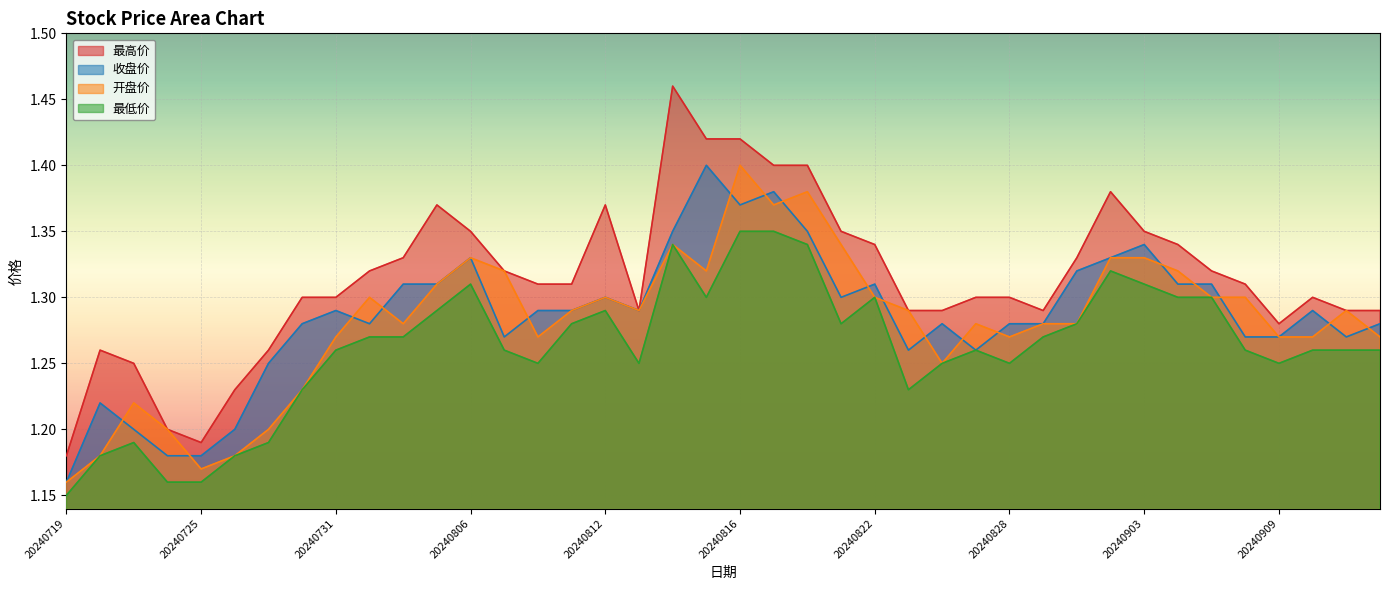

Rank the categories by 最高价 value from lowest to highest.

20240719, 20240725, 20240724, 20240726, 20240723, 20240722, 20240729, 20240909, 20240813, 20240823, 20240826, 20240829, 20240911, 20240912, 20240730, 20240731, 20240827, 20240828, 20240910, 20240808, 20240809, 20240906, 20240801, 20240807, 20240905, 20240802, 20240830, 20240822, 20240904, 20240806, 20240821, 20240903, 20240805, 20240812, 20240902, 20240819, 20240820, 20240815, 20240816, 20240814